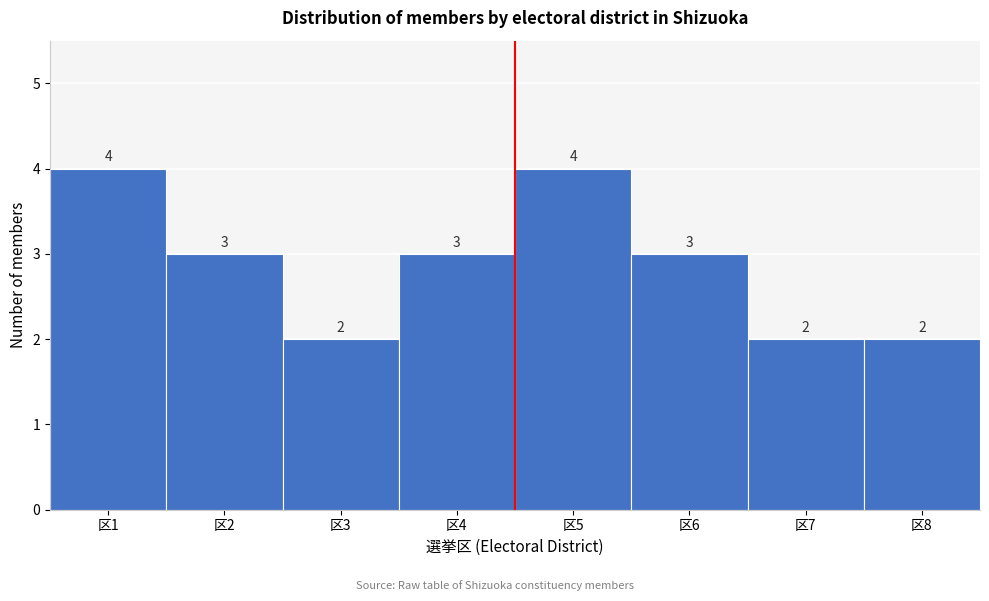

Reading left to right, list every bar in this chart as the range it spans on the x-axis followed by its height.

0.5 to 1.5: 4
1.5 to 2.5: 3
2.5 to 3.5: 2
3.5 to 4.5: 3
4.5 to 5.5: 4
5.5 to 6.5: 3
6.5 to 7.5: 2
7.5 to 8.5: 2